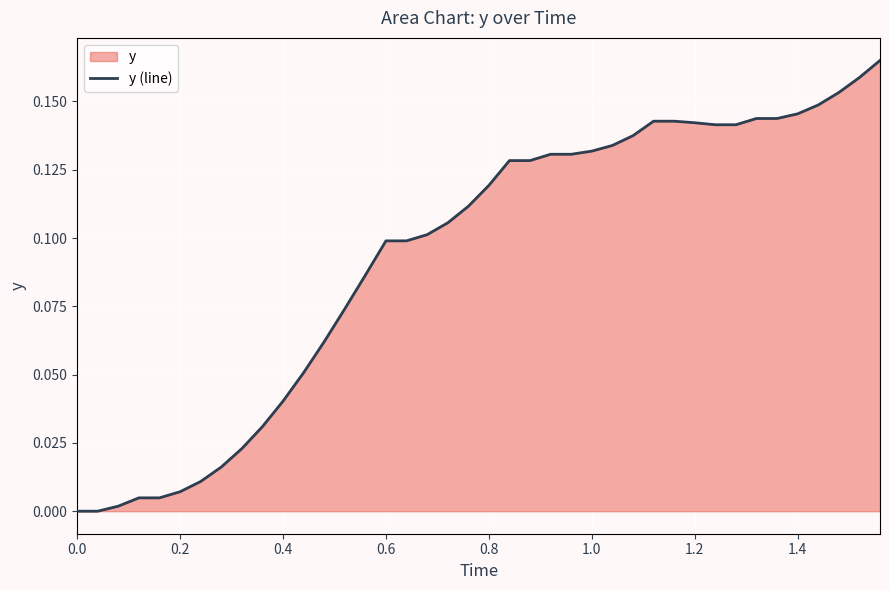

The chart shows a value of 0.1 at 0.6. True or false?

True